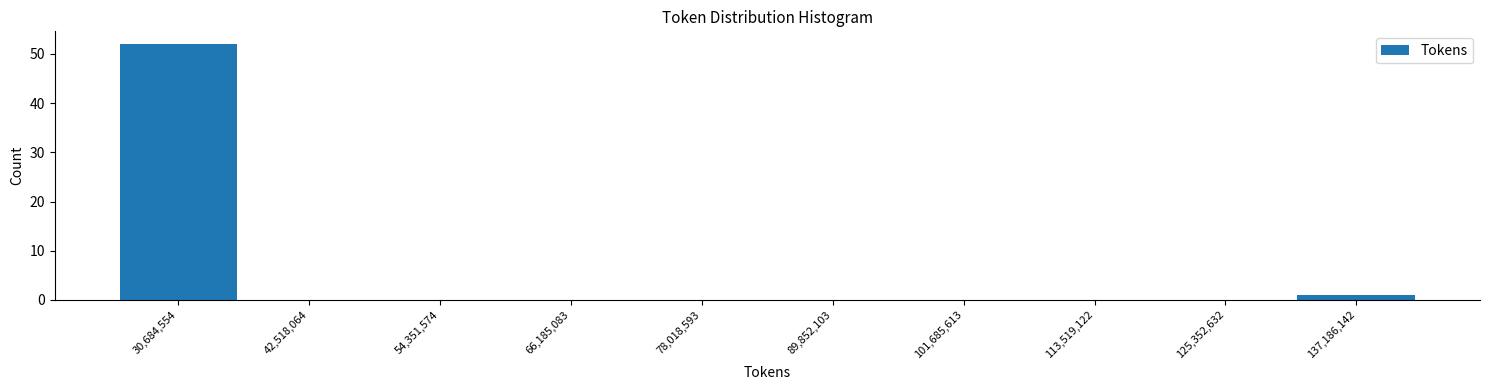

Reading left to right, transcribe this chart: for each bar, give the range it covers on the x-axis and its height. Neither the bar edges nor the heights are printed on the chart, so give them approximately, as read against the axes.

24000000 to 36000000: 52
36000000 to 48000000: 0
48000000 to 60000000: 0
60000000 to 72000000: 0
72000000 to 84000000: 0
84000000 to 96000000: 0
96000000 to 108000000: 0
108000000 to 120000000: 0
120000000 to 132000000: 0
132000000 to 144000000: 1